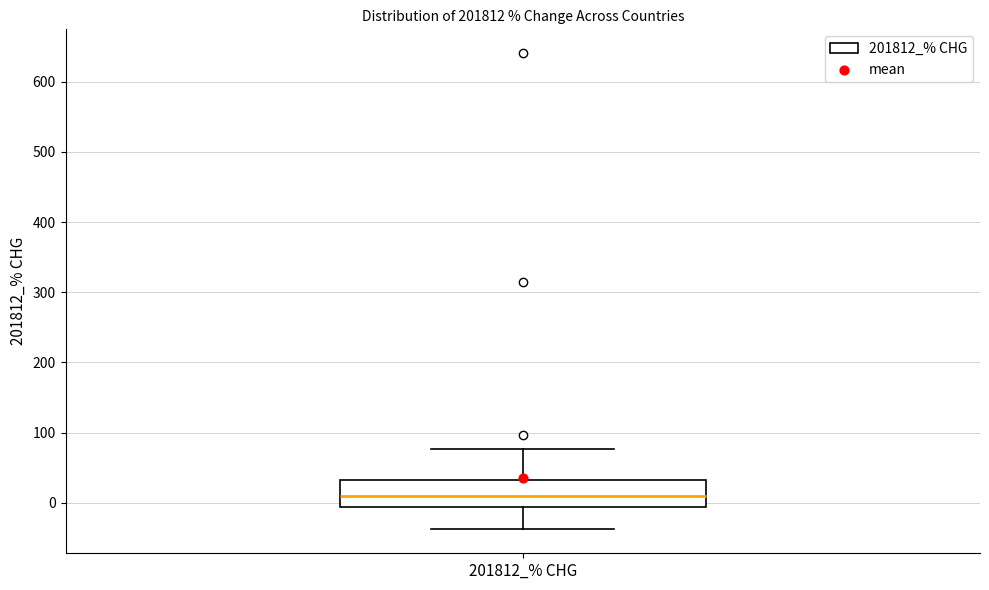

Where is the upper edge of the box for 201812_% CHG on the y-axis? The values are not printed on the chart, so give them approximately, as read against the axis.

30